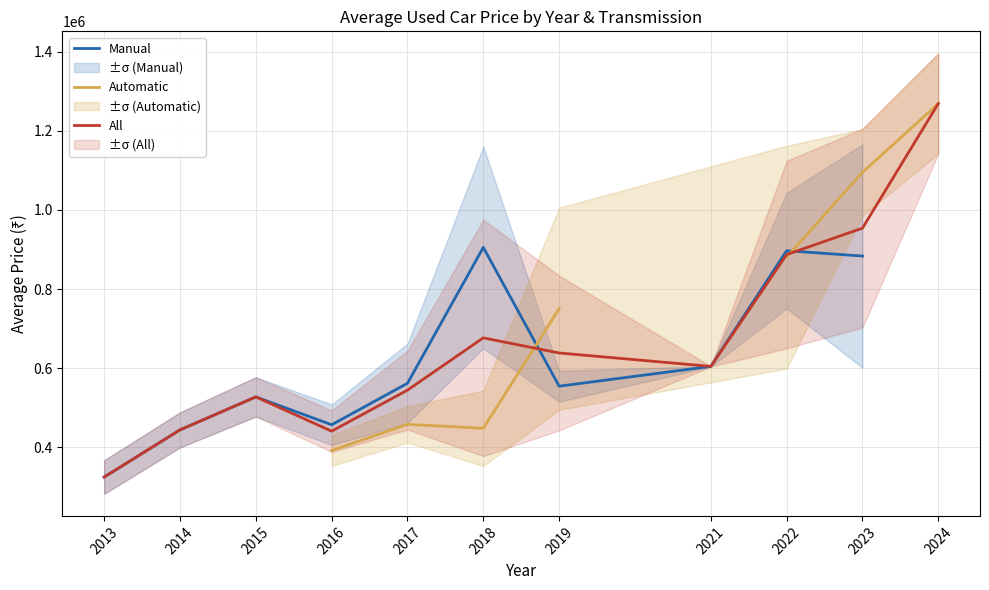

Where does the Automatic series first go above 458000?

2019